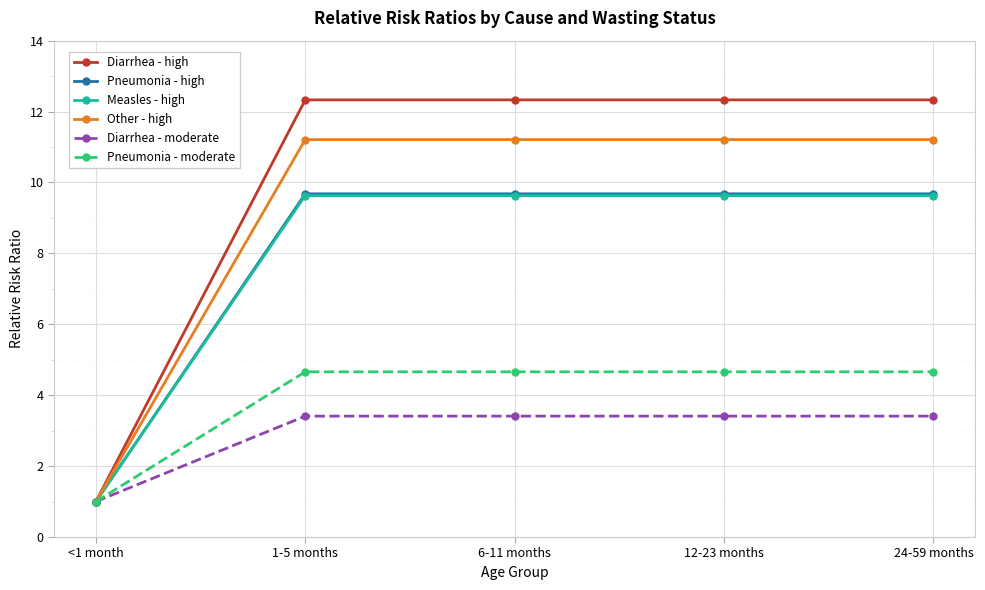

The value of Other - high at 6-11 months is 11.2. True or false?

True